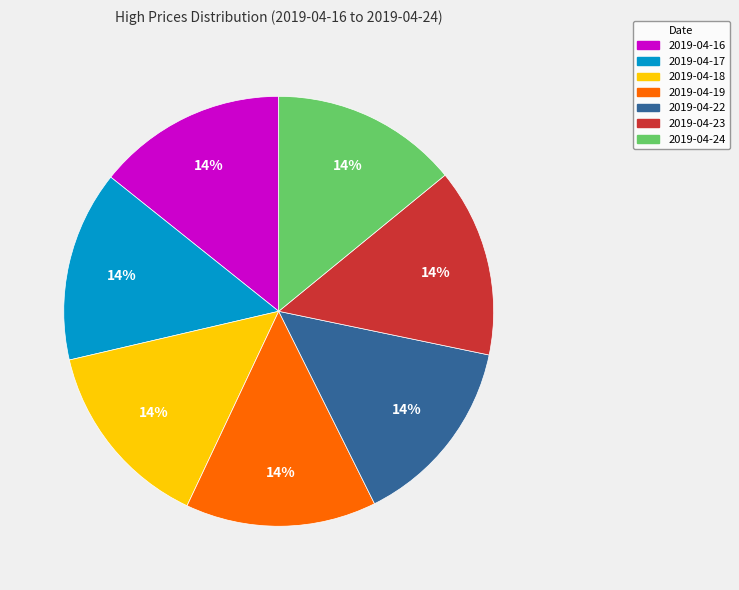

To the nearest percent, what is the average slice percentage?

14%